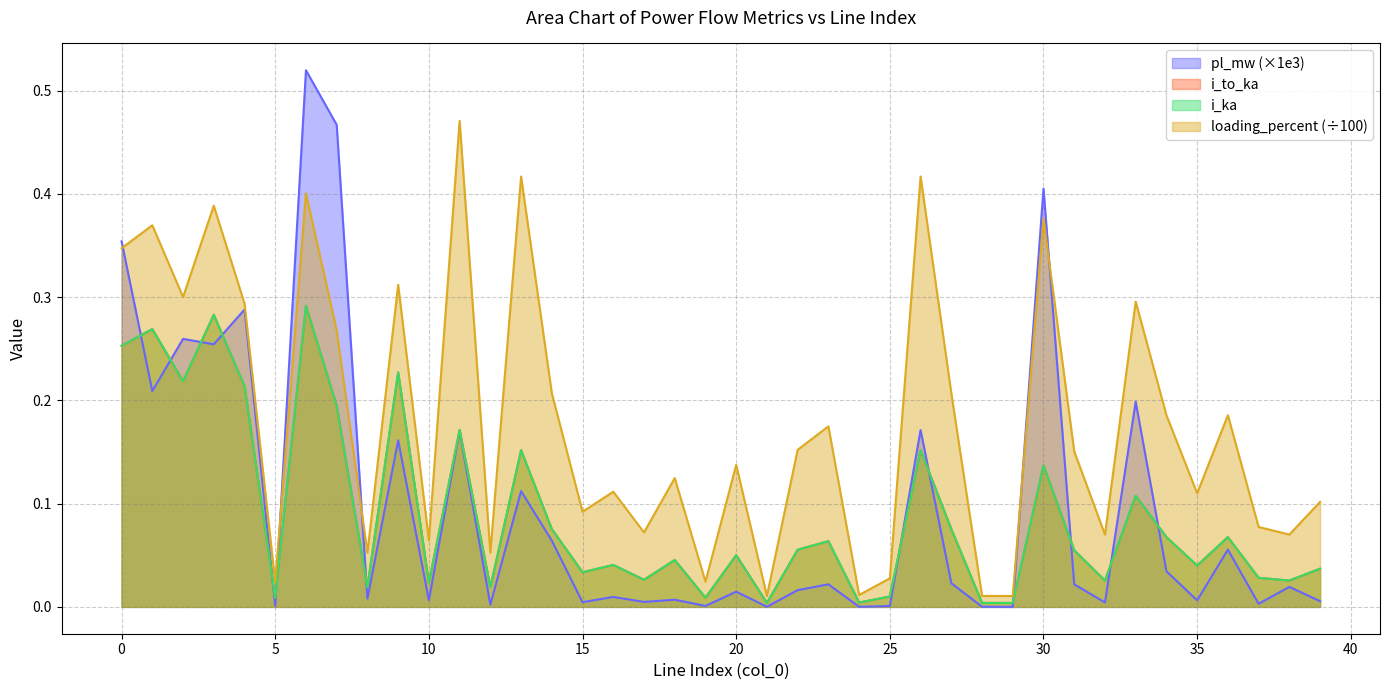

What is the difference between the pl_mw values at 13 and 5?

0.1